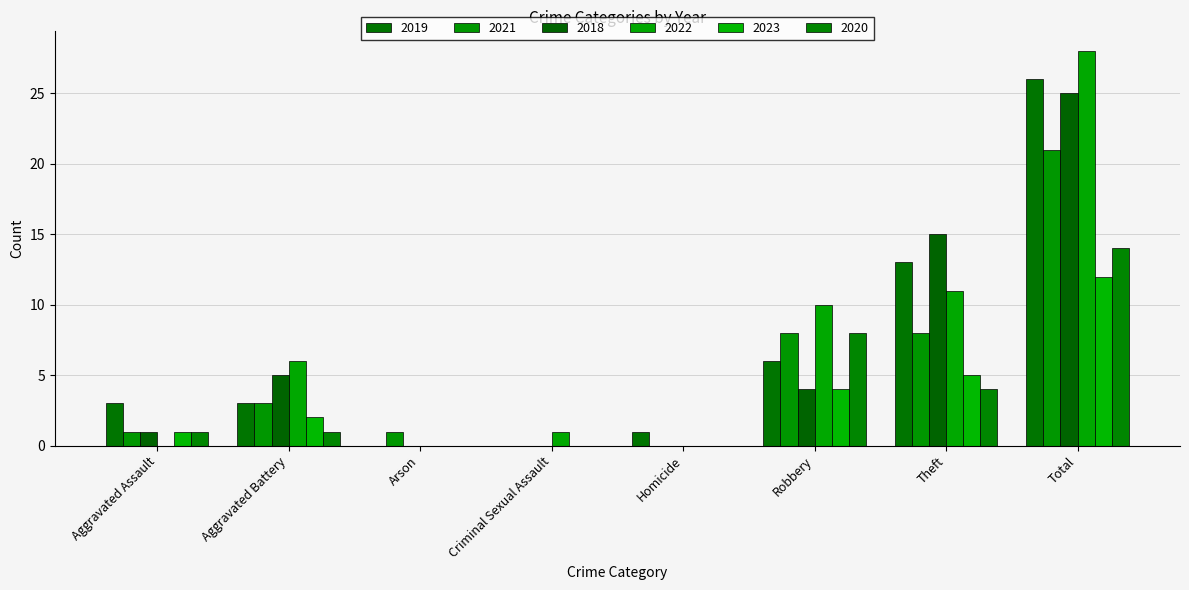

What position from the left is Aggravated Battery?

2